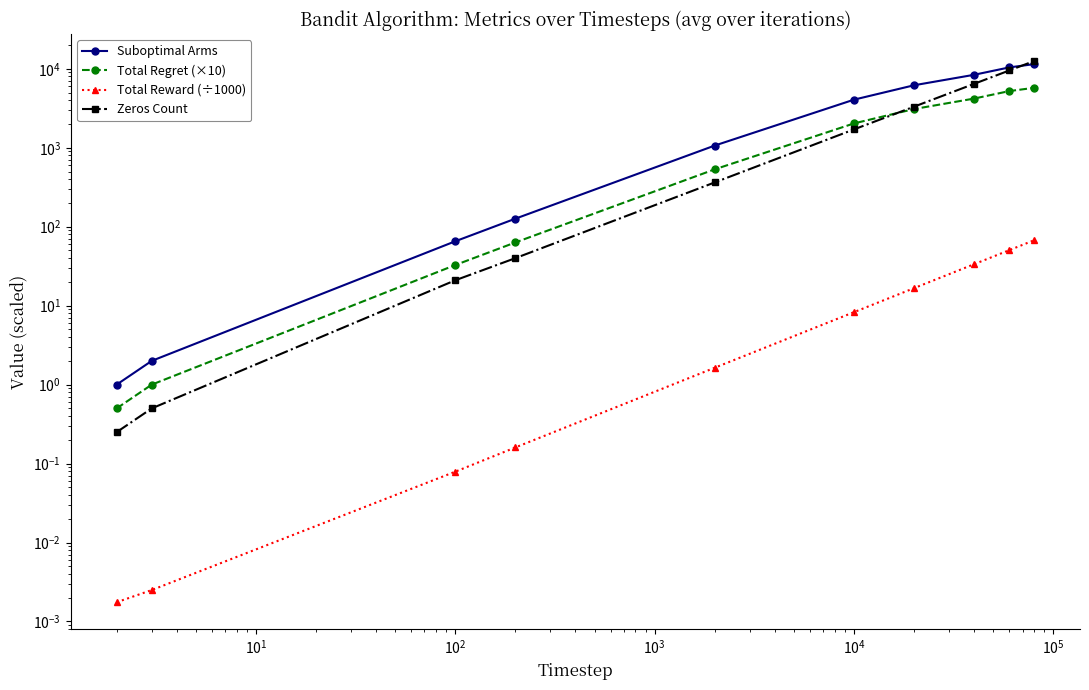

List the series in order of their overall mean, highest first.

Suboptimal Arms, Zeros Count, Total Regret (×10), Total Reward (÷1000)